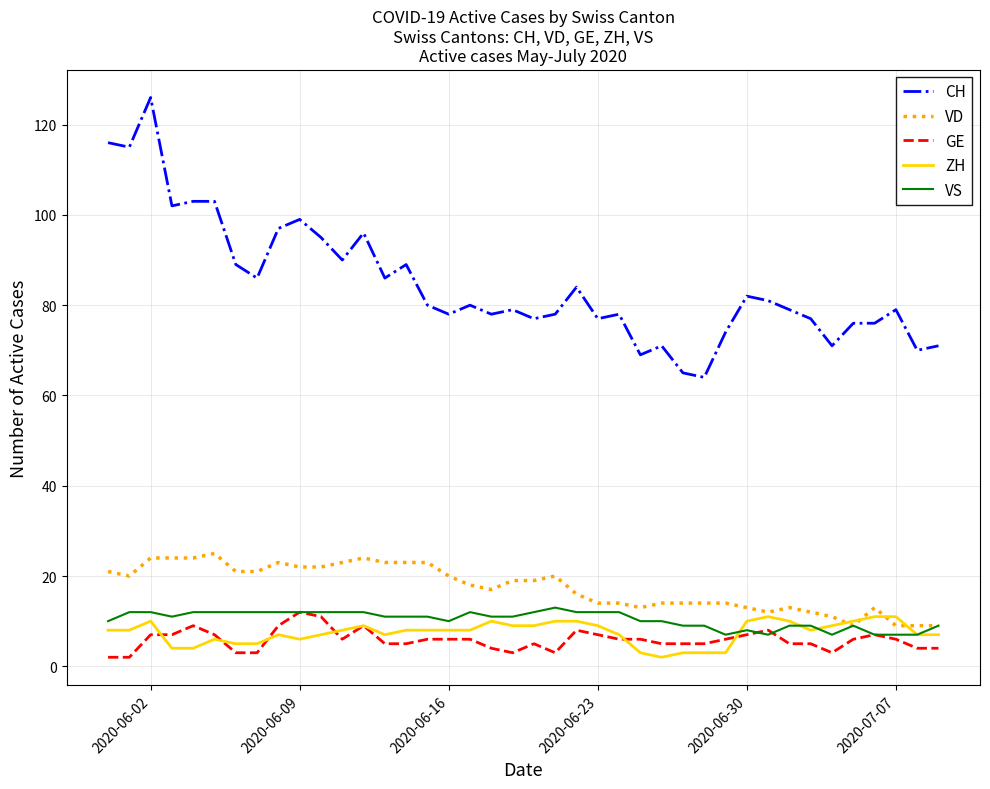

What are all the series names shown in the legend?

CH, VD, GE, ZH, VS